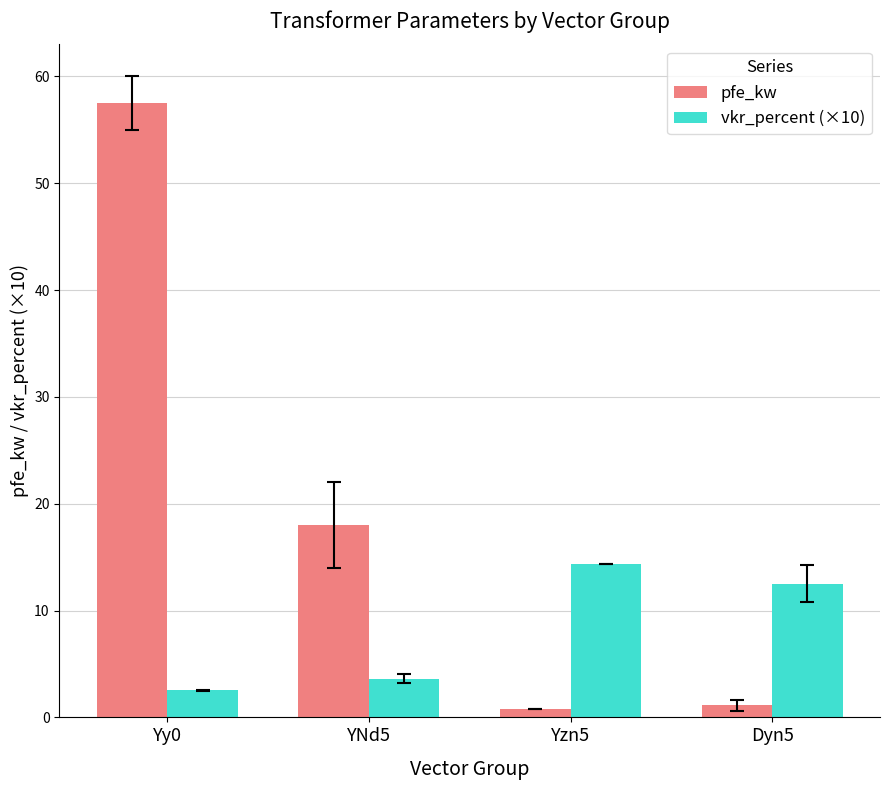

List the labels in order of vkr_percent (×10) value, largest first.

Yzn5, Dyn5, YNd5, Yy0